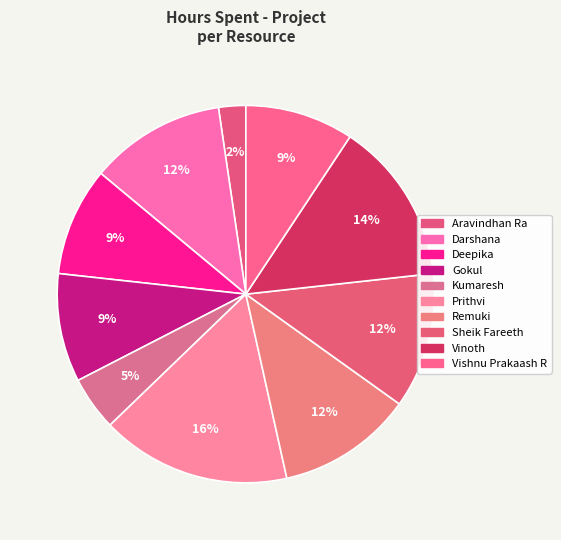

What is the total percentage of Gokul and Darshana?

20.9%